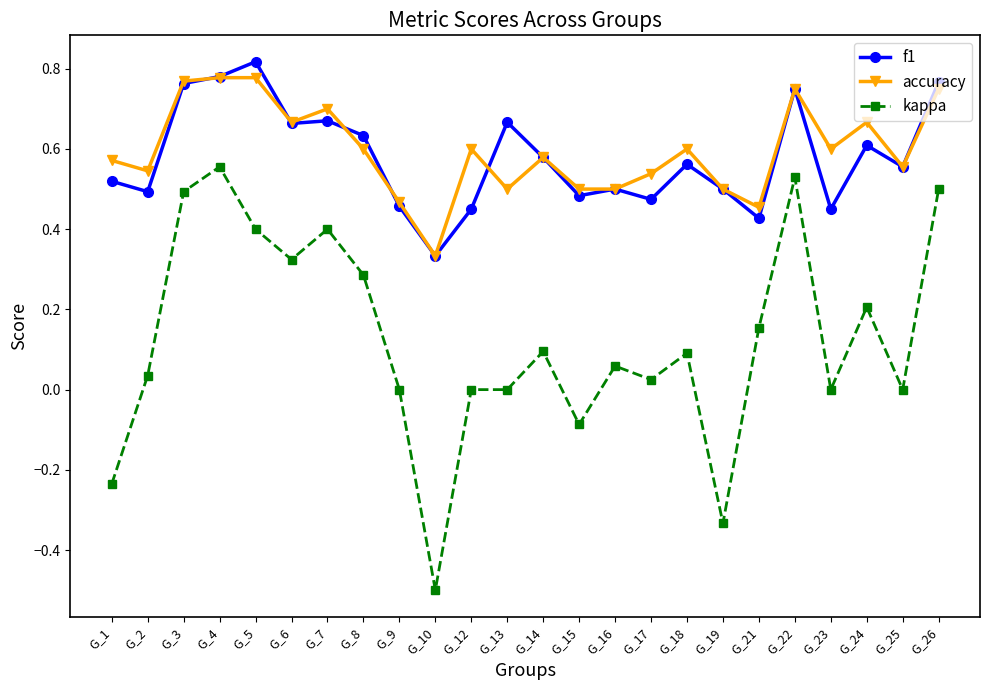

Which category has the highest value across all series?

G_5